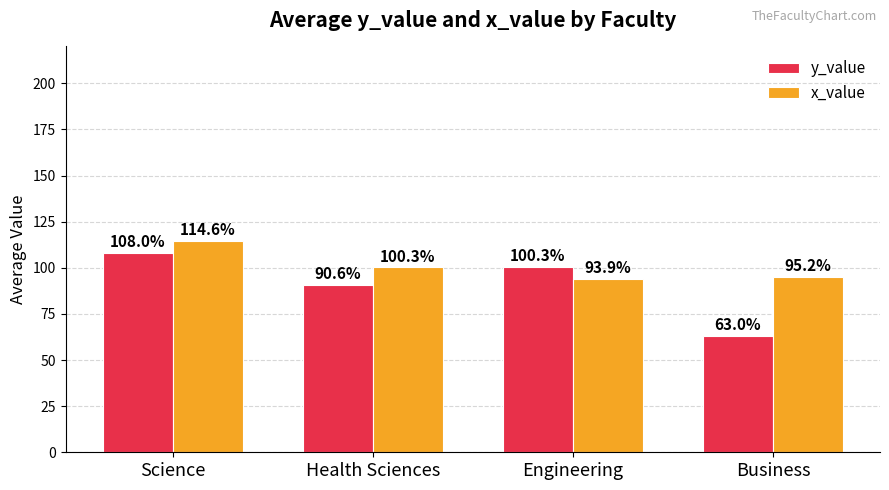

How many bars are there in each group?

2